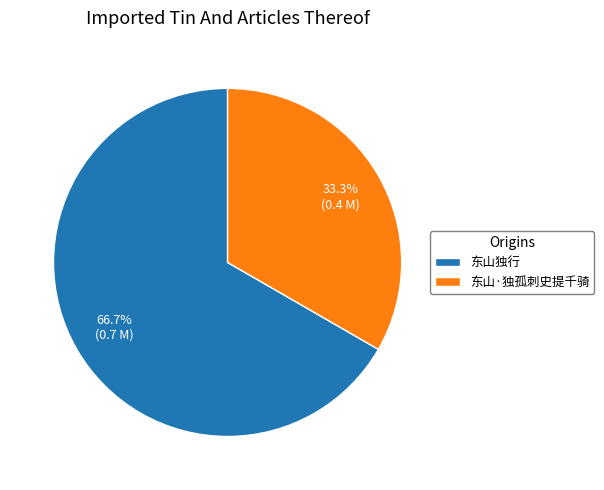

How many segments does this pie chart have?

2